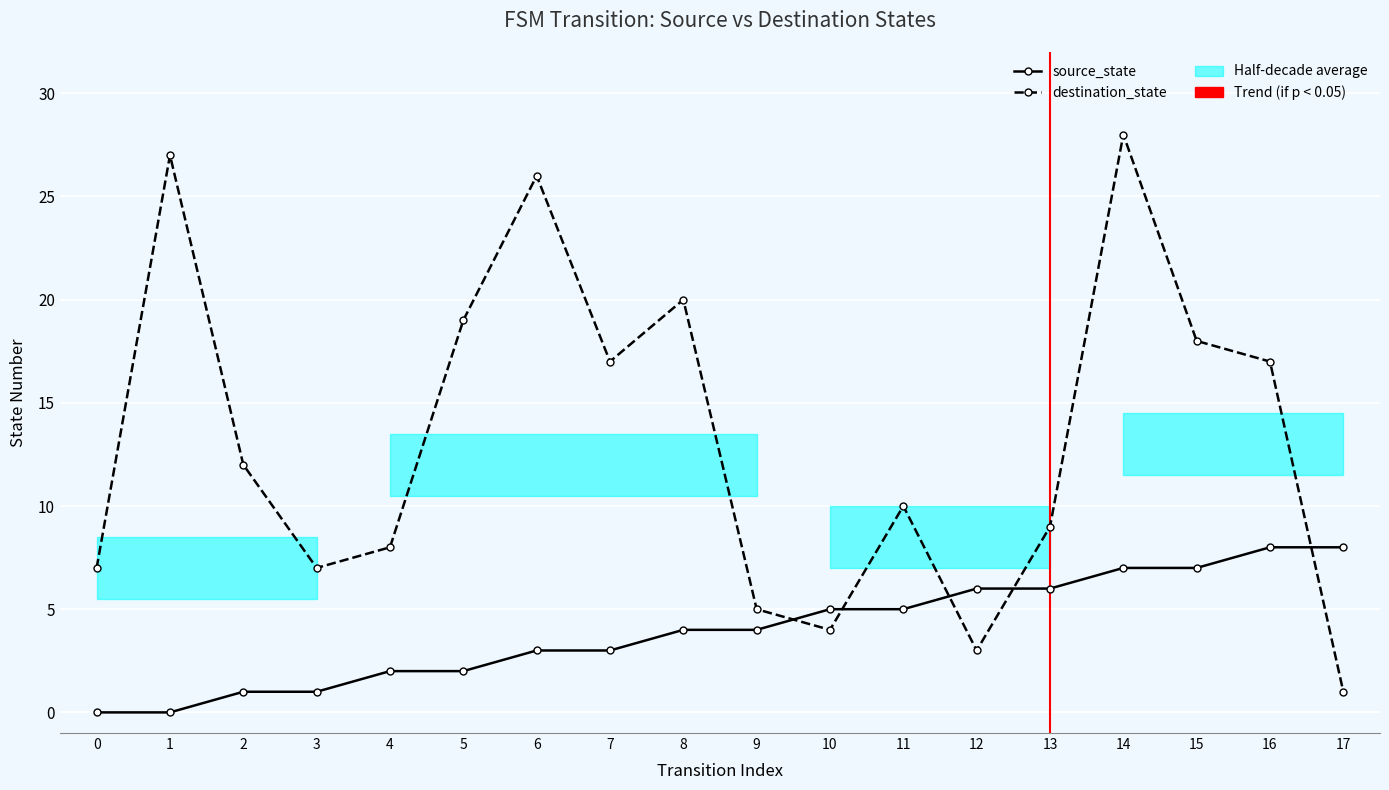

True or false: source_state has more than 1 interior local peaks.

False